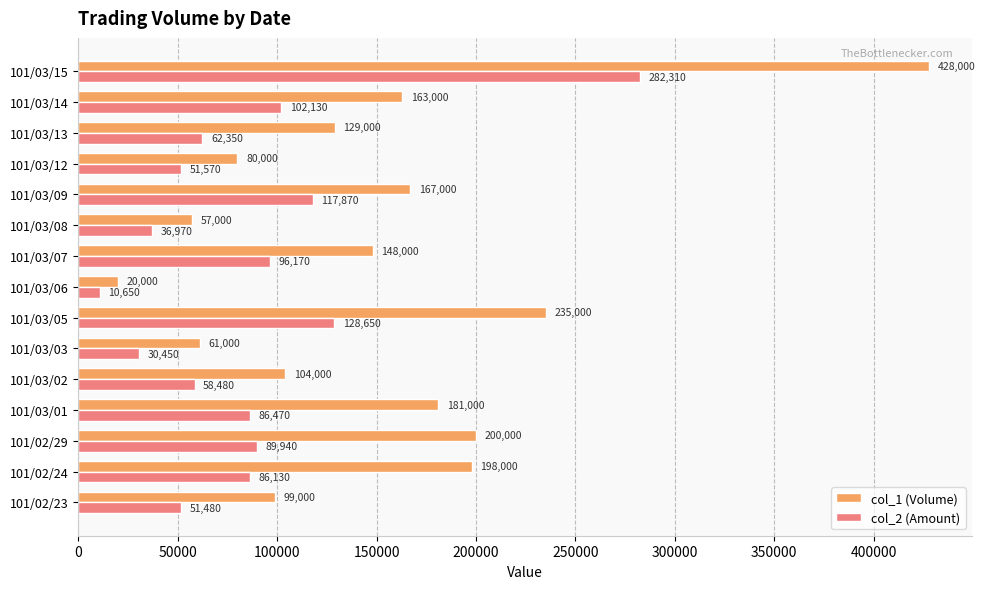

At which label does col_2 (Amount) reach its minimum?

101/03/06